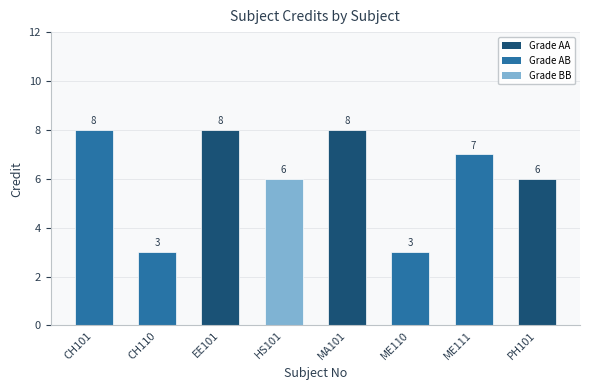

What is the maximum value shown in the chart?

8